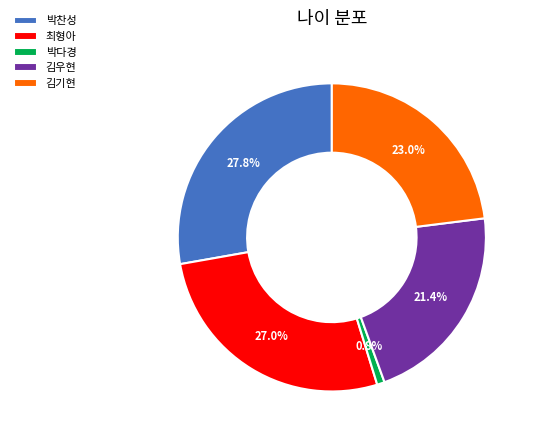

What is the smallest slice in the pie chart?

박다경